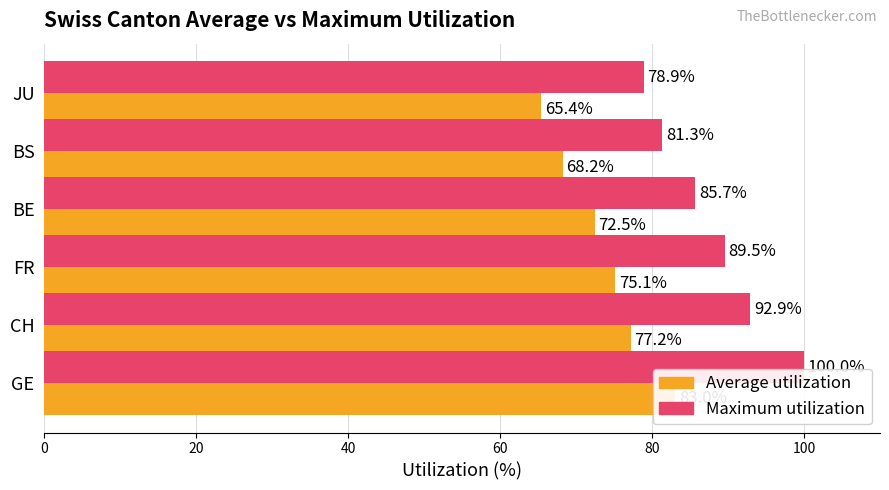

The value of Maximum utilization at CH is 39.4. True or false?

False